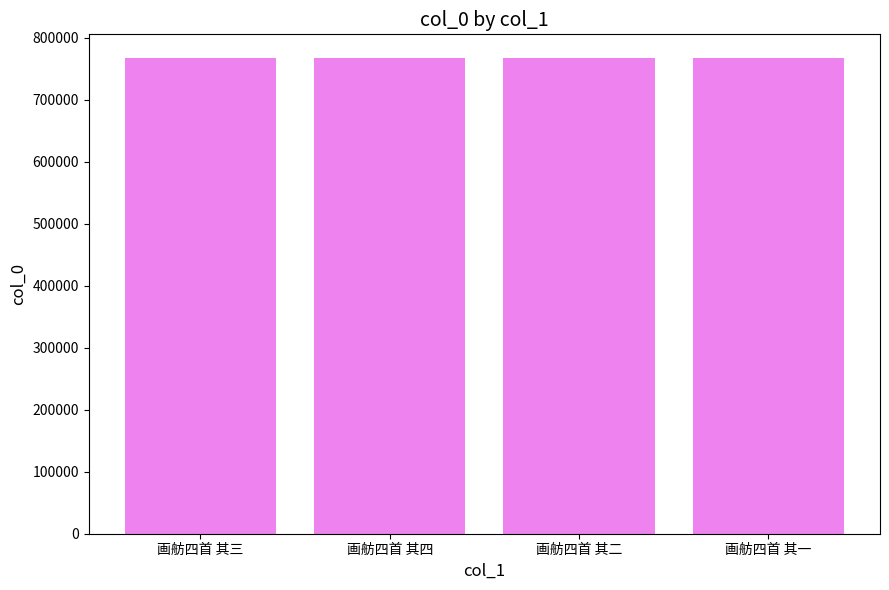

What is the difference between the maximum and minimum values?

3